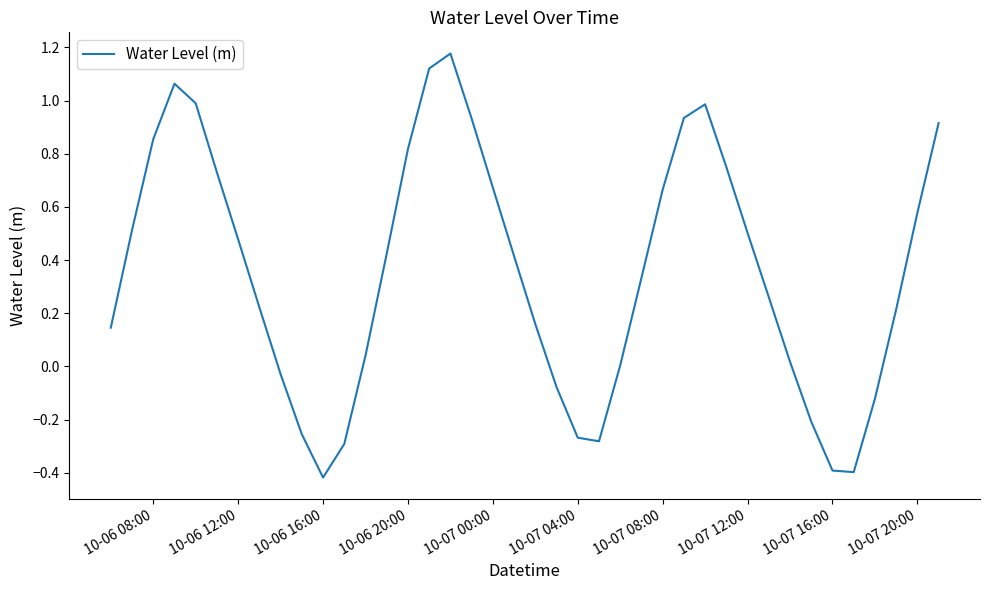

Is it true that the value at 10-07 16:00 is -0.6?

False